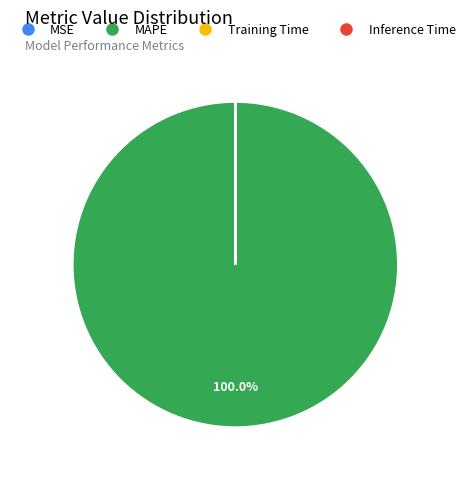

Which slice represents more than half of the pie?

MAPE